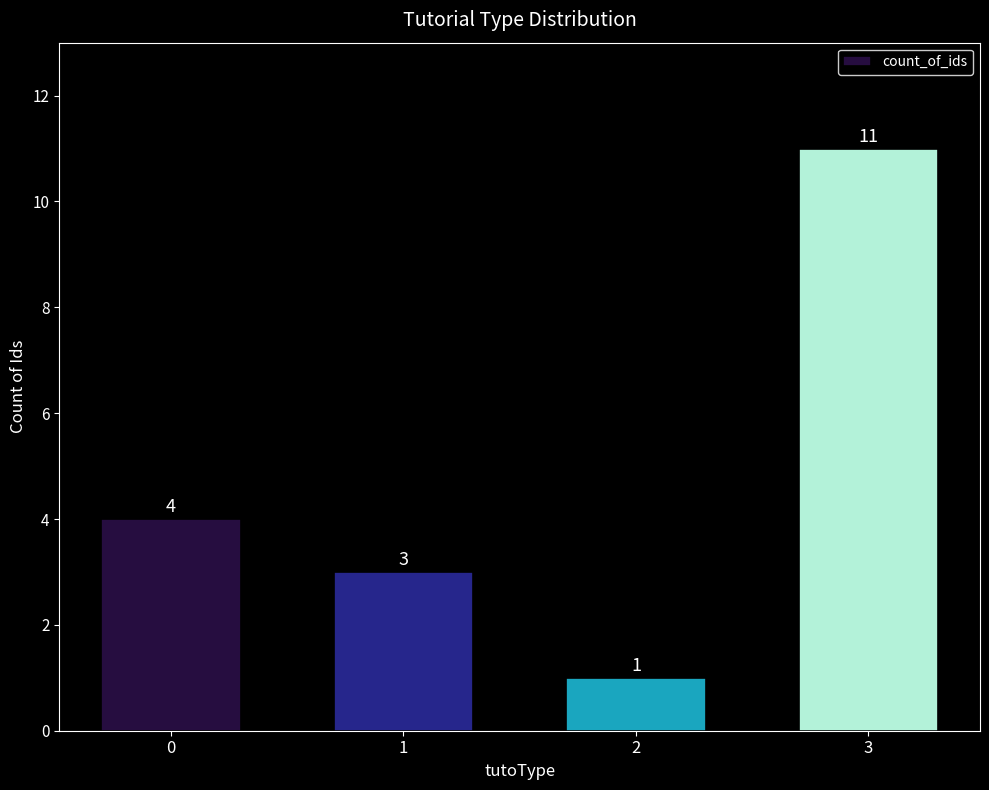

What is the difference between the second highest and minimum values?

3